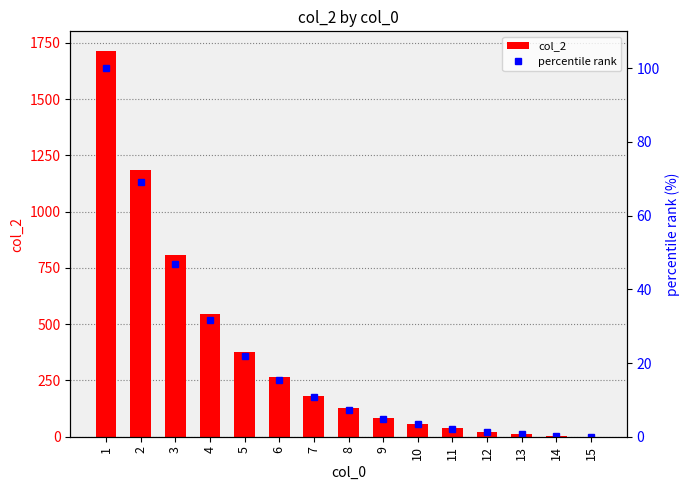

How many data points does each series have?

15